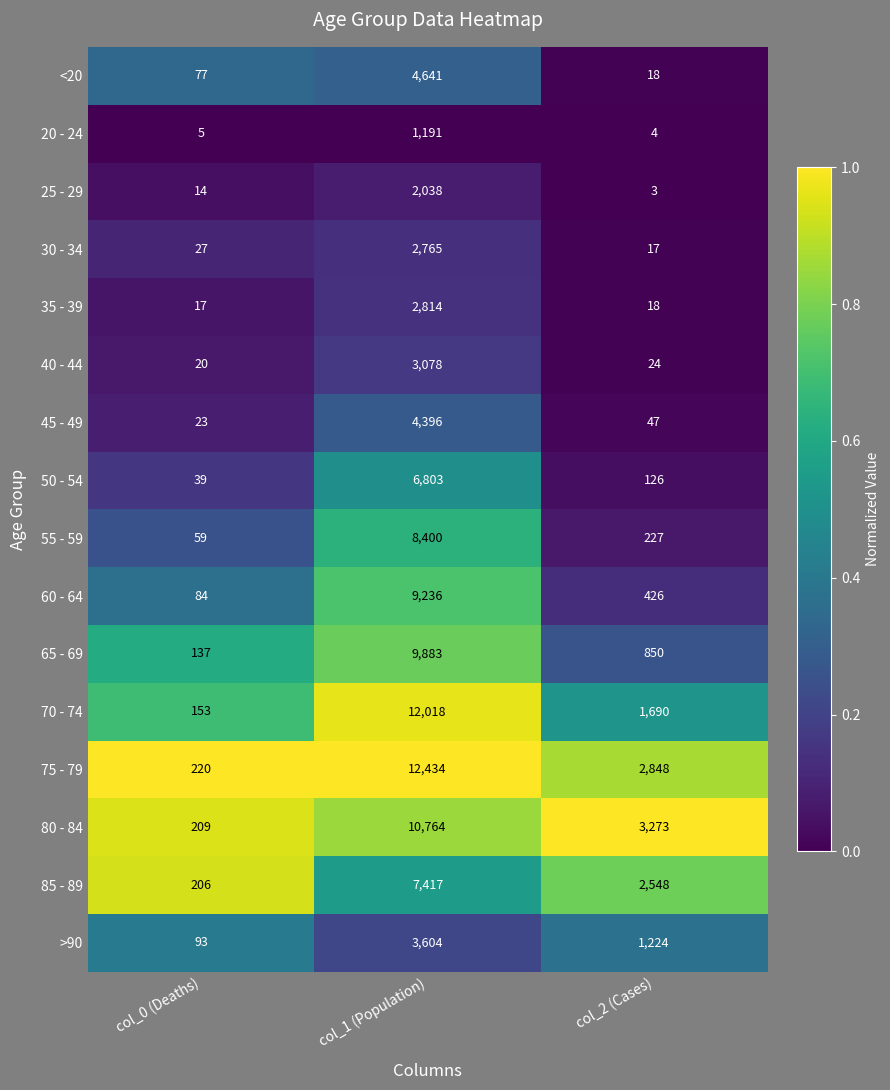

At col_1 (Population), list the series in order from largest to smallest.

75 - 79, 70 - 74, 80 - 84, 65 - 69, 60 - 64, 55 - 59, 85 - 89, 50 - 54, <20, 45 - 49, >90, 40 - 44, 35 - 39, 30 - 34, 25 - 29, 20 - 24